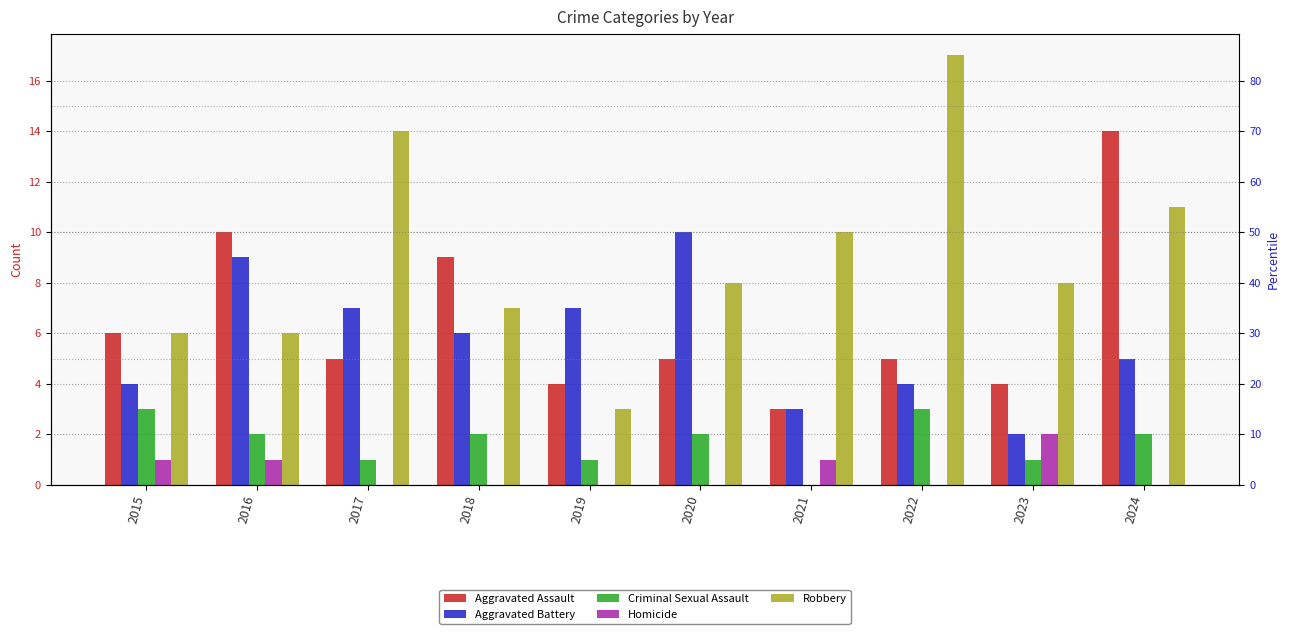

What is the sum of all Criminal Sexual Assault values?

17